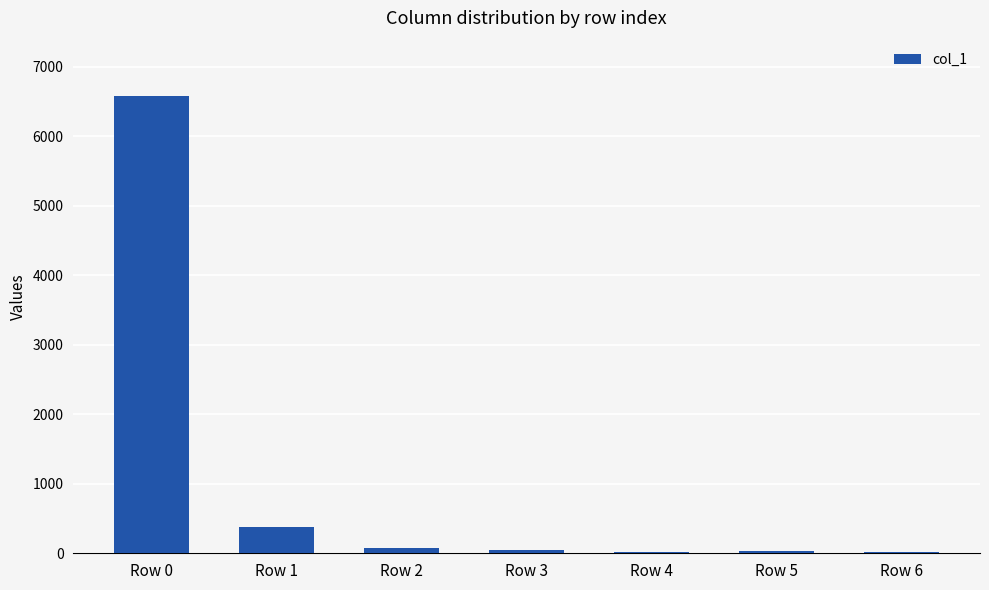

How many categories are shown in the chart?

7